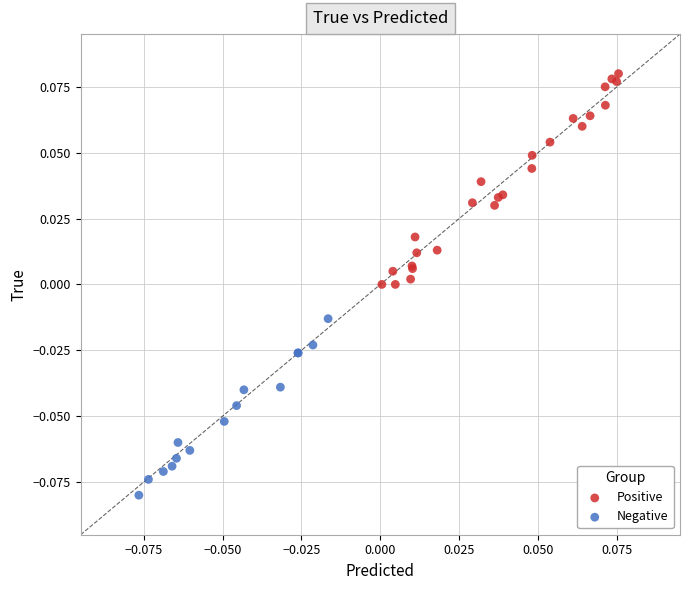

Which series has the largest Y range (max minus min)?

Positive